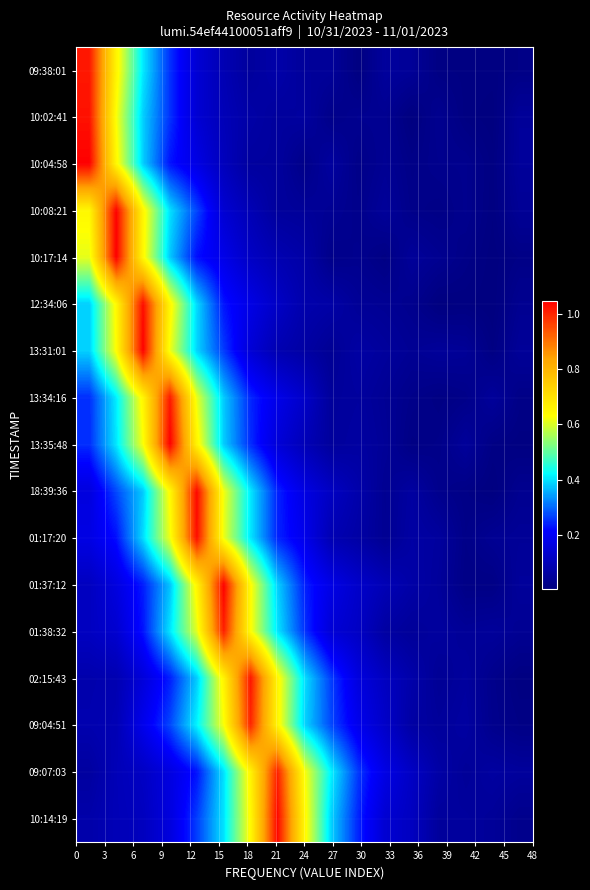

Which series has the largest total across all categories?

09:07:03